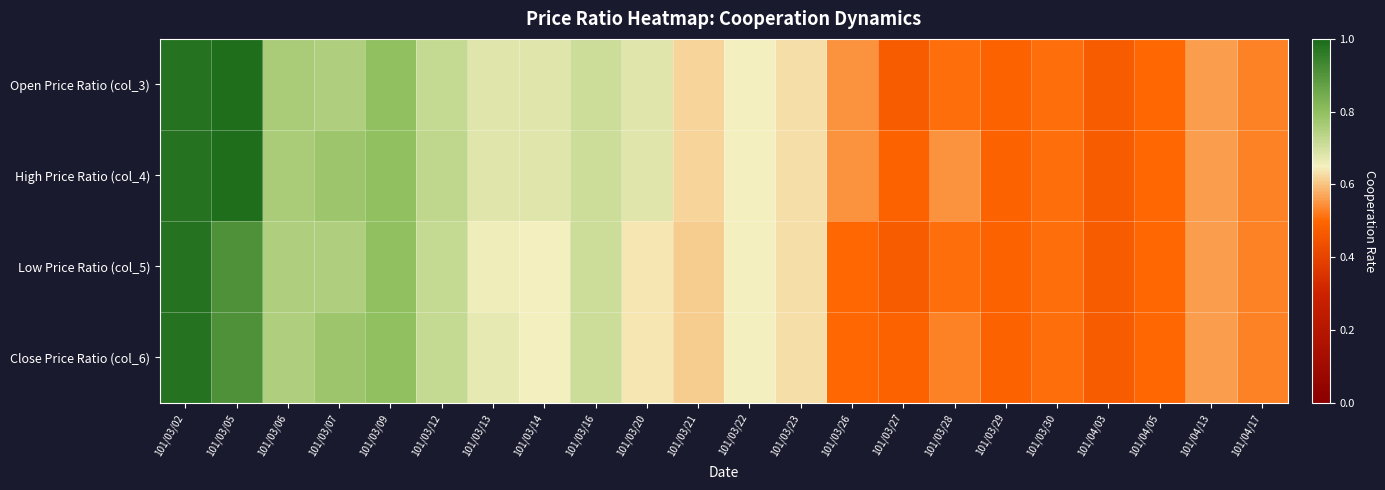

Reading left to right, what are all the values shown in this chart?

Open Price Ratio (col_3): 101/03/02=1.0	101/03/05=1.0	101/03/06=0.8	101/03/07=0.8	101/03/09=0.8	101/03/12=0.7	101/03/13=0.7	101/03/14=0.7	101/03/16=0.7	101/03/20=0.7	101/03/21=0.6	101/03/22=0.7	101/03/23=0.6	101/03/26=0.6	101/03/27=0.5	101/03/28=0.5	101/03/29=0.5	101/03/30=0.5	101/04/03=0.5	101/04/05=0.5	101/04/13=0.6	101/04/17=0.5
High Price Ratio (col_4): 101/03/02=1.0	101/03/05=1.0	101/03/06=0.8	101/03/07=0.8	101/03/09=0.8	101/03/12=0.7	101/03/13=0.7	101/03/14=0.7	101/03/16=0.7	101/03/20=0.7	101/03/21=0.6	101/03/22=0.7	101/03/23=0.6	101/03/26=0.6	101/03/27=0.5	101/03/28=0.6	101/03/29=0.5	101/03/30=0.5	101/04/03=0.5	101/04/05=0.5	101/04/13=0.6	101/04/17=0.5
Low Price Ratio (col_5): 101/03/02=1.0	101/03/05=0.9	101/03/06=0.8	101/03/07=0.8	101/03/09=0.8	101/03/12=0.7	101/03/13=0.7	101/03/14=0.7	101/03/16=0.7	101/03/20=0.6	101/03/21=0.6	101/03/22=0.7	101/03/23=0.6	101/03/26=0.5	101/03/27=0.5	101/03/28=0.5	101/03/29=0.5	101/03/30=0.5	101/04/03=0.5	101/04/05=0.5	101/04/13=0.6	101/04/17=0.5
Close Price Ratio (col_6): 101/03/02=1.0	101/03/05=0.9	101/03/06=0.8	101/03/07=0.8	101/03/09=0.8	101/03/12=0.7	101/03/13=0.7	101/03/14=0.7	101/03/16=0.7	101/03/20=0.6	101/03/21=0.6	101/03/22=0.7	101/03/23=0.6	101/03/26=0.5	101/03/27=0.5	101/03/28=0.5	101/03/29=0.5	101/03/30=0.5	101/04/03=0.5	101/04/05=0.5	101/04/13=0.6	101/04/17=0.5